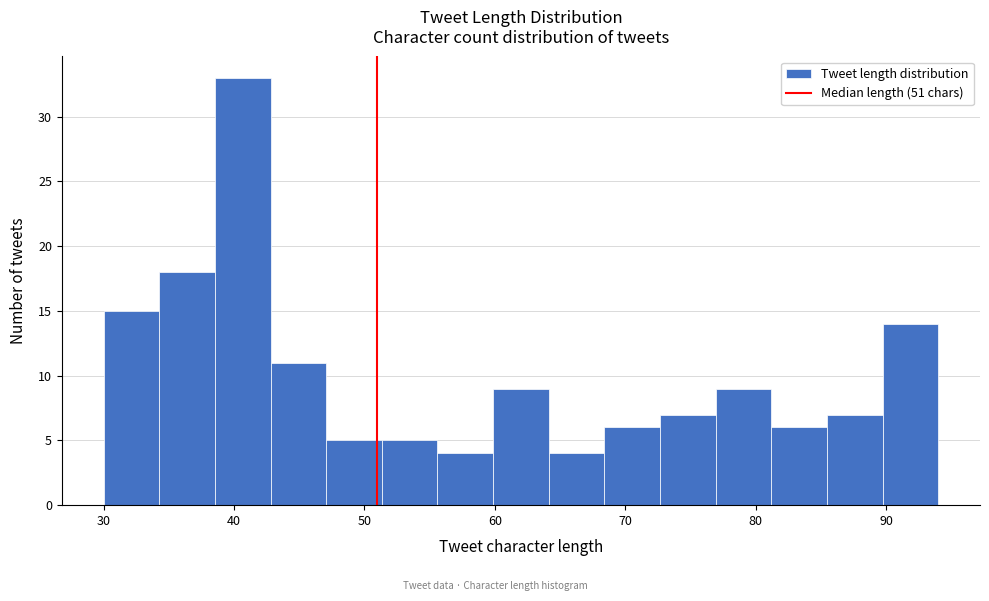

How tall is the bar that spans 68 to 73 on the x-axis? Neither the bar edges nor the heights are printed on the chart, so give them approximately, as read against the axes.

6